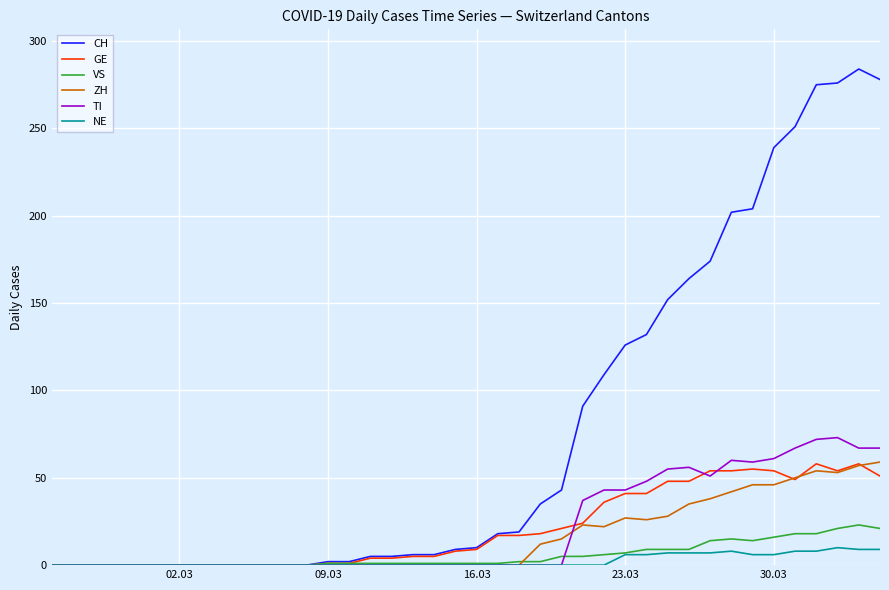

Which series has the largest total across all categories?

CH